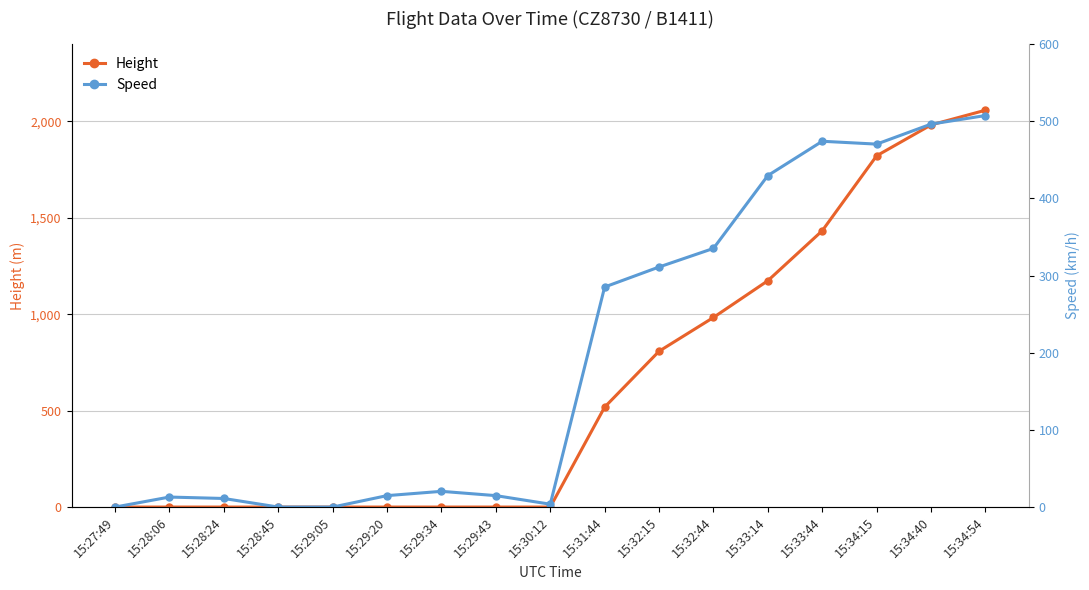

The Height series shows -1162.1 at 15:28:06. True or false?

False